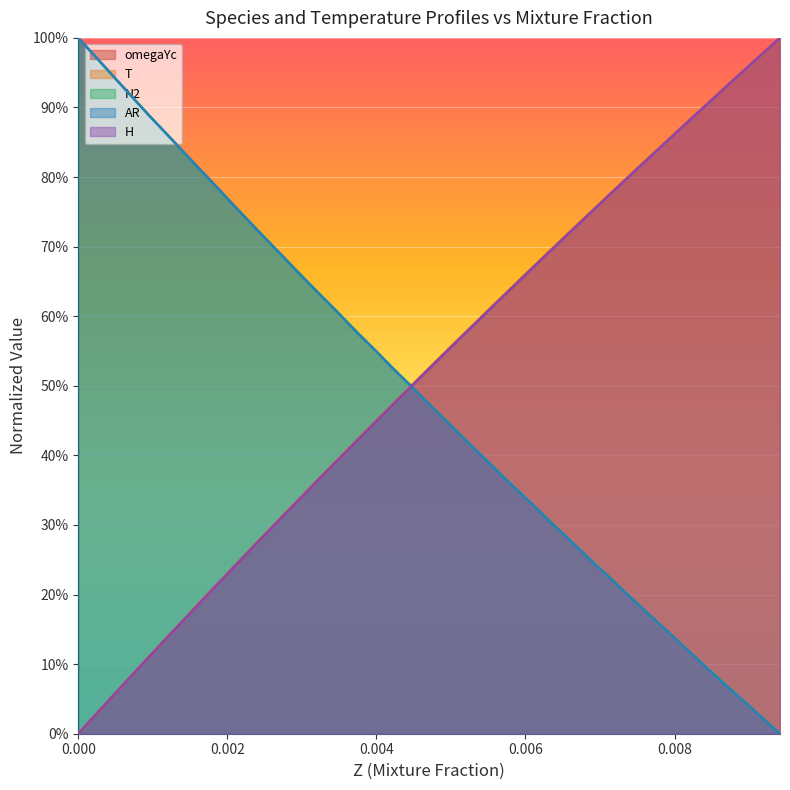

What are all the series names shown in the legend?

omegaYc, T, N2, AR, H